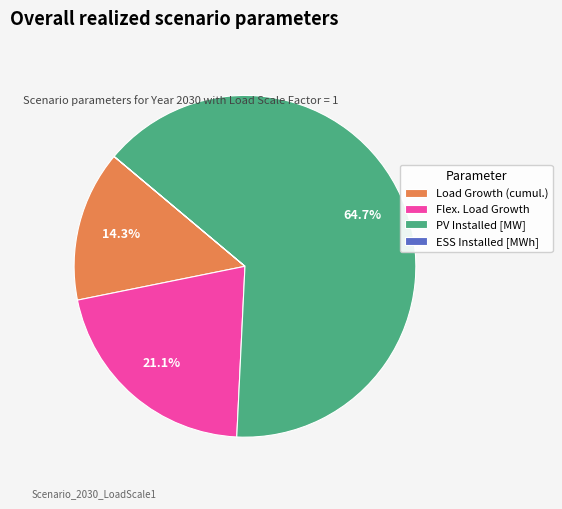

What percentage is NOT represented by Flex. Load Growth?

78.9%